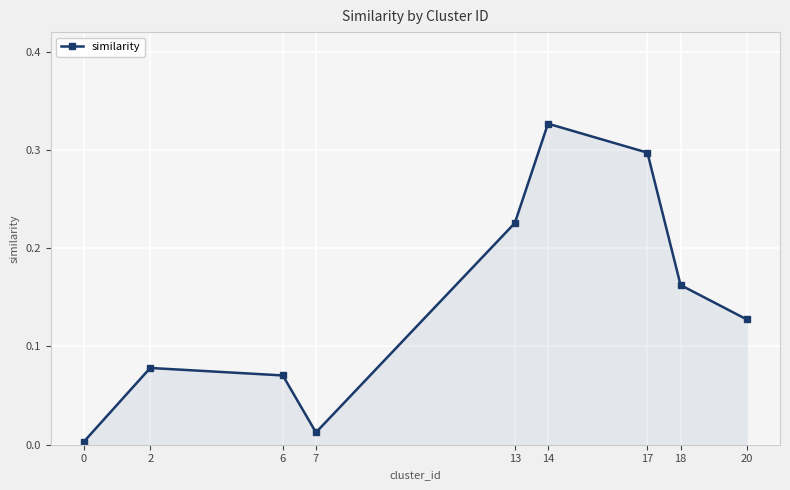

At which category does the chart reach its peak across all series?

14